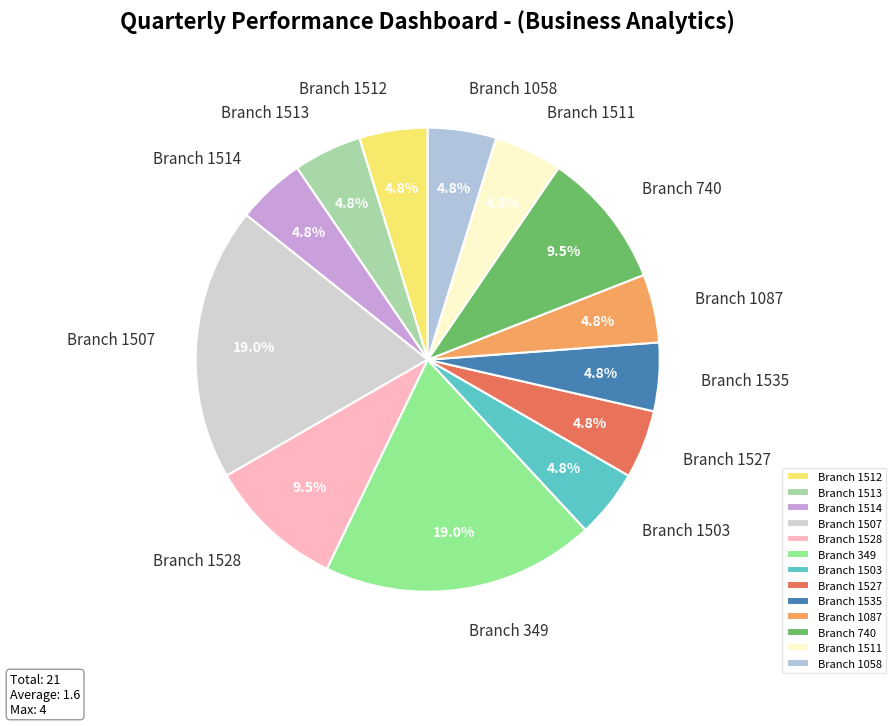

Is there any slice that represents more than half of the pie?

No